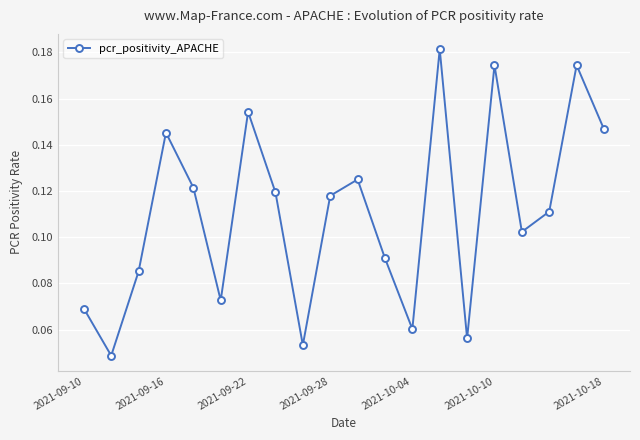

What is the sum of all values?

2.2